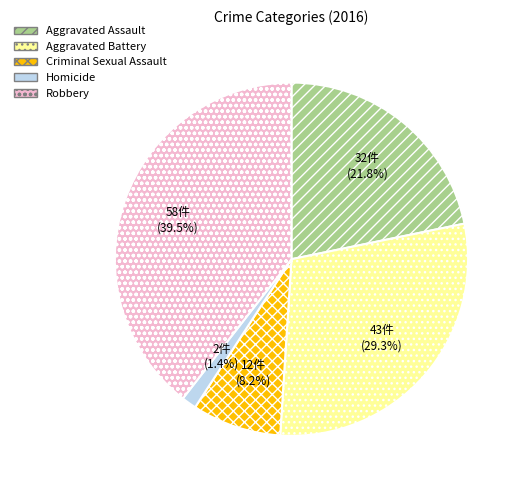

True or false: Criminal Sexual Assault accounts for 22% of the total.

False